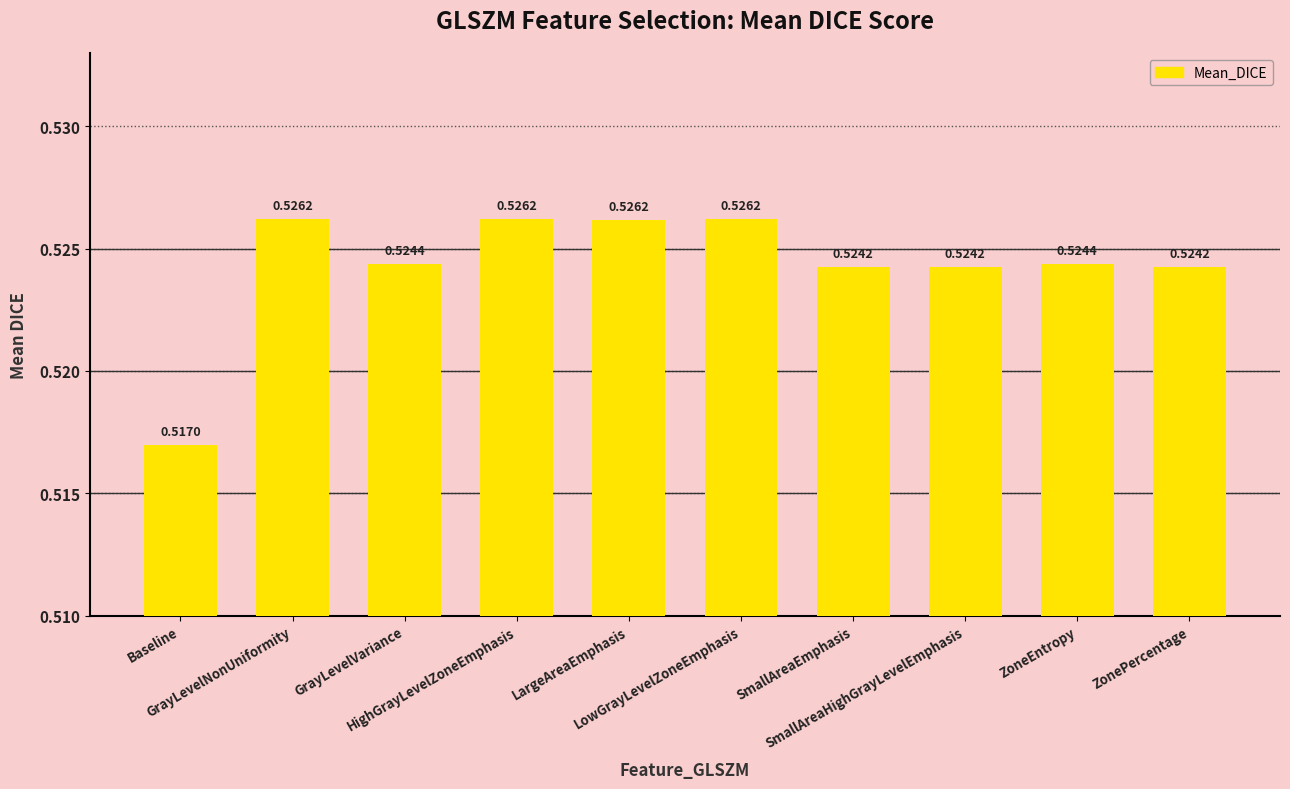

The chart shows a value of 0.8 at GrayLevelNonUniformity. True or false?

False